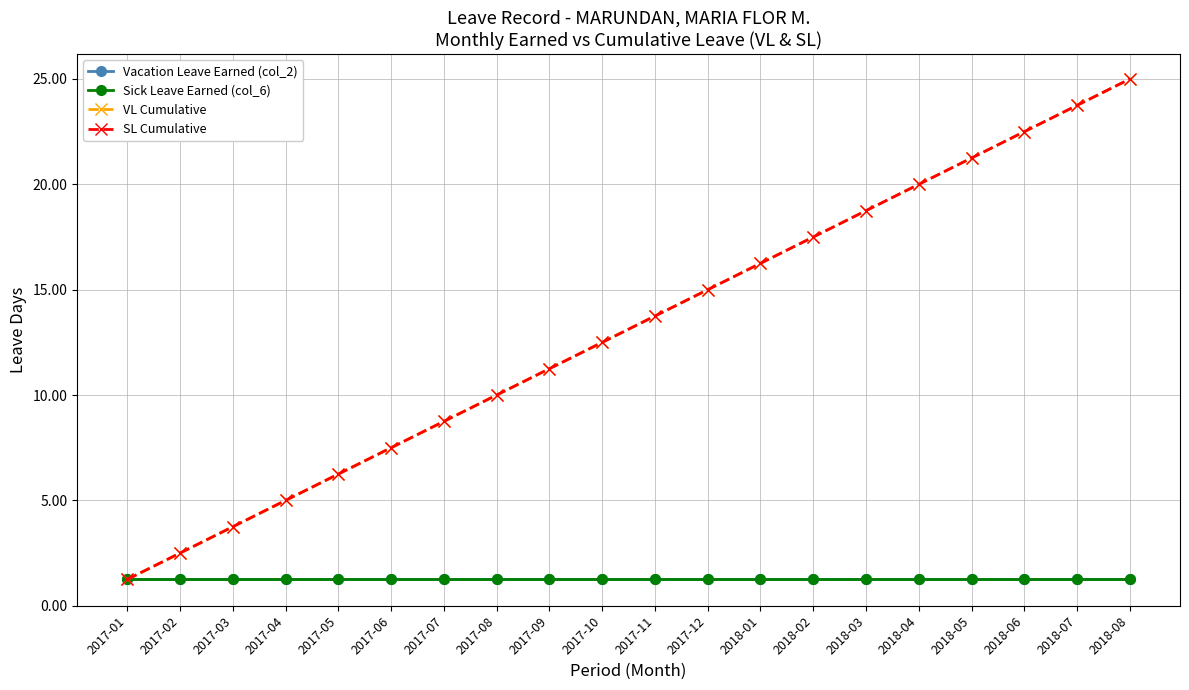

What is the approximate value of SL Cumulative at 2017-05?

6.2